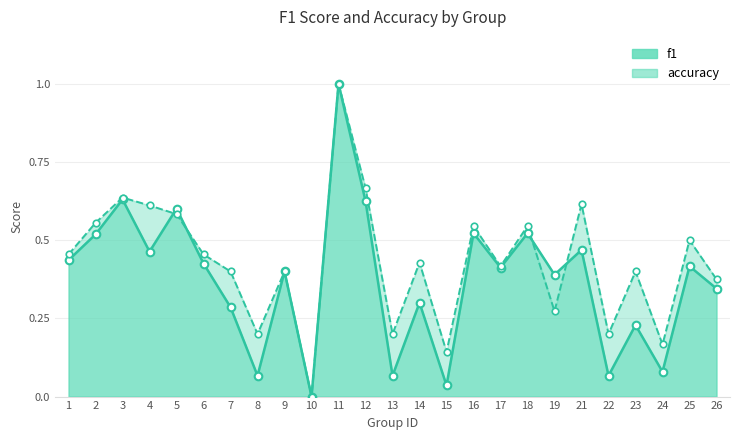

Which series reaches the minimum Y coordinate?

f1